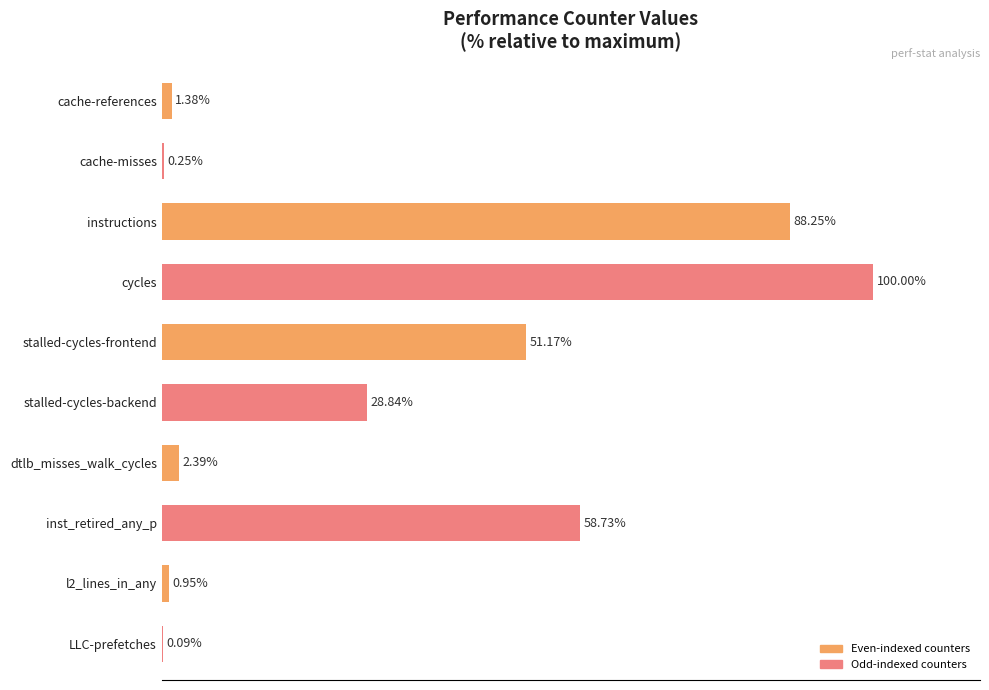

List the labels in order of value, smallest first.

LLC-prefetches, cache-misses, l2_lines_in_any, cache-references, dtlb_misses_walk_cycles, stalled-cycles-backend, stalled-cycles-frontend, inst_retired_any_p, instructions, cycles